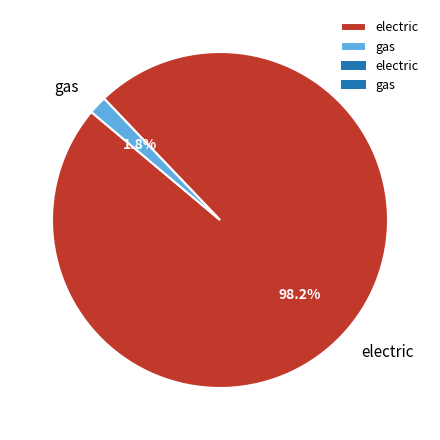

To the nearest percent, what is the difference between the largest and smallest slice percentages?

96%